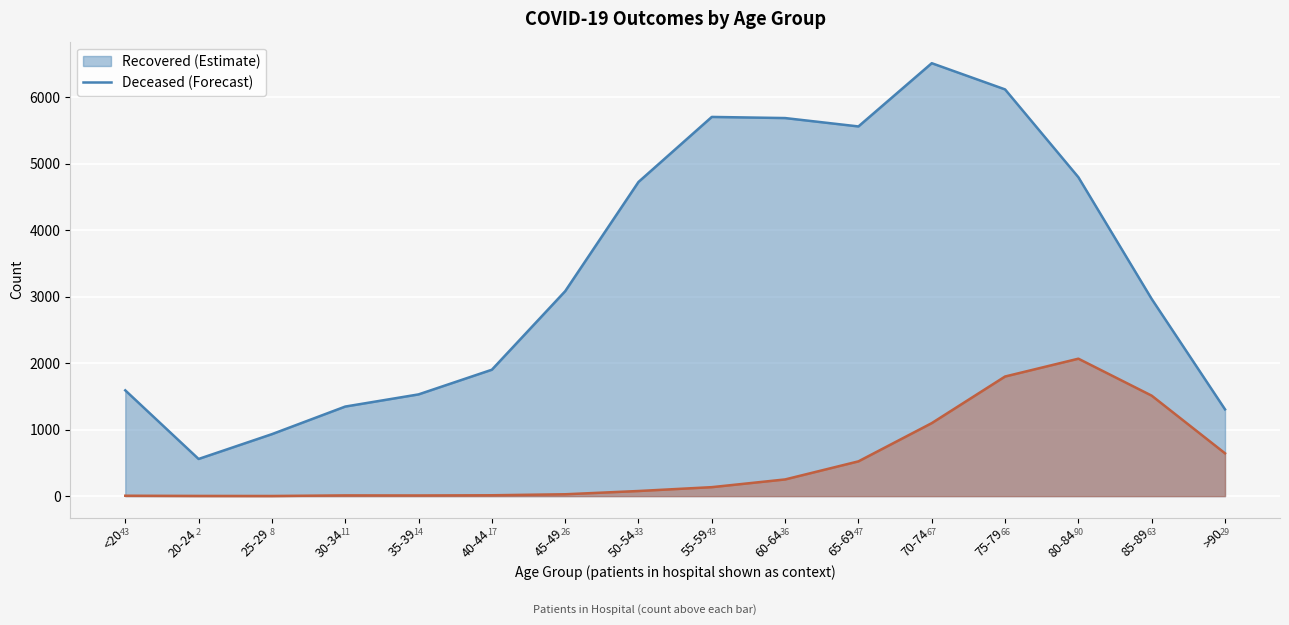

At which category is the sum across all series the highest?

75-79